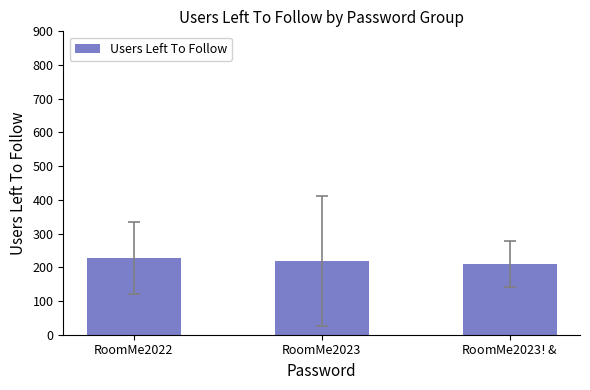

Read the value at RoomMe2022.

227.0